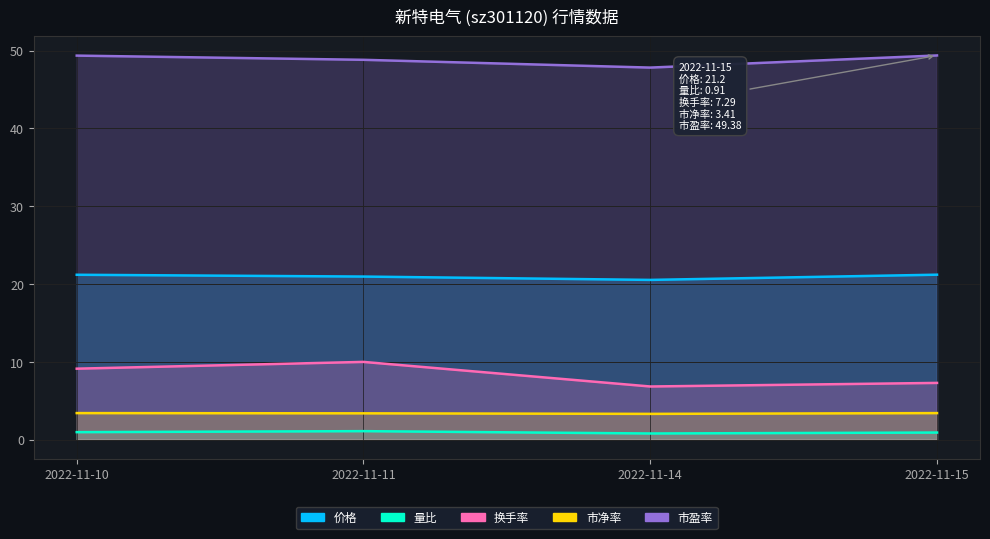

Rank the series by their maximum value, from highest to lowest.

市盈率, 价格, 换手率, 市净率, 量比